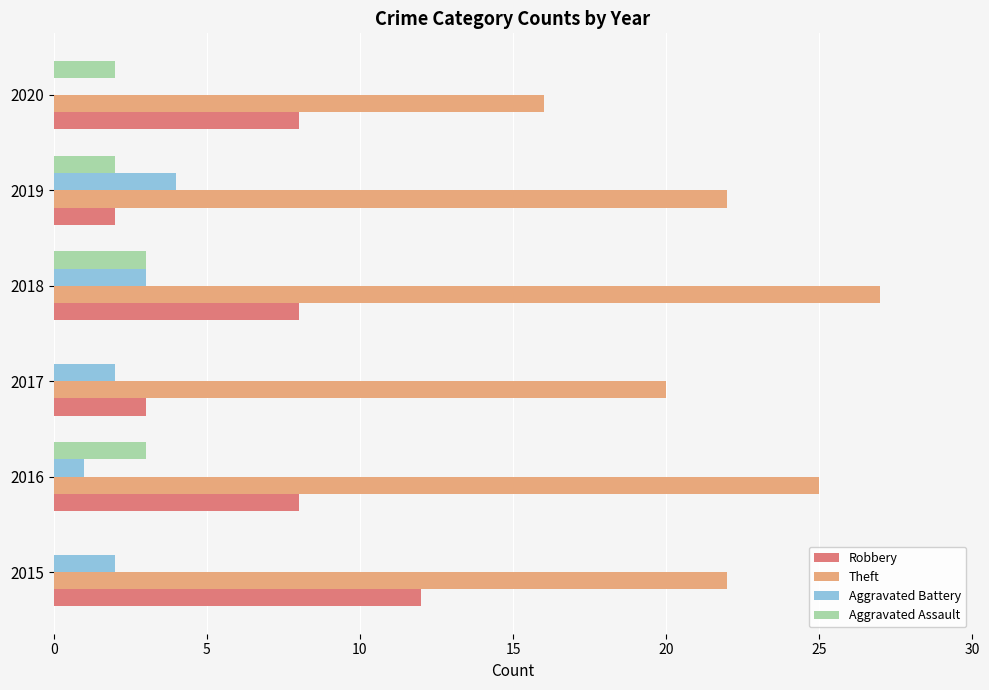

Is it true that Aggravated Assault equals 0 at 2017?

True